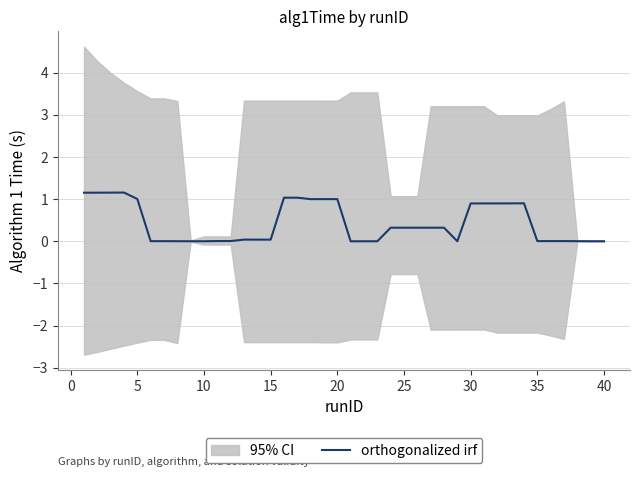

Is this an area chart (filled region under the line)?

No